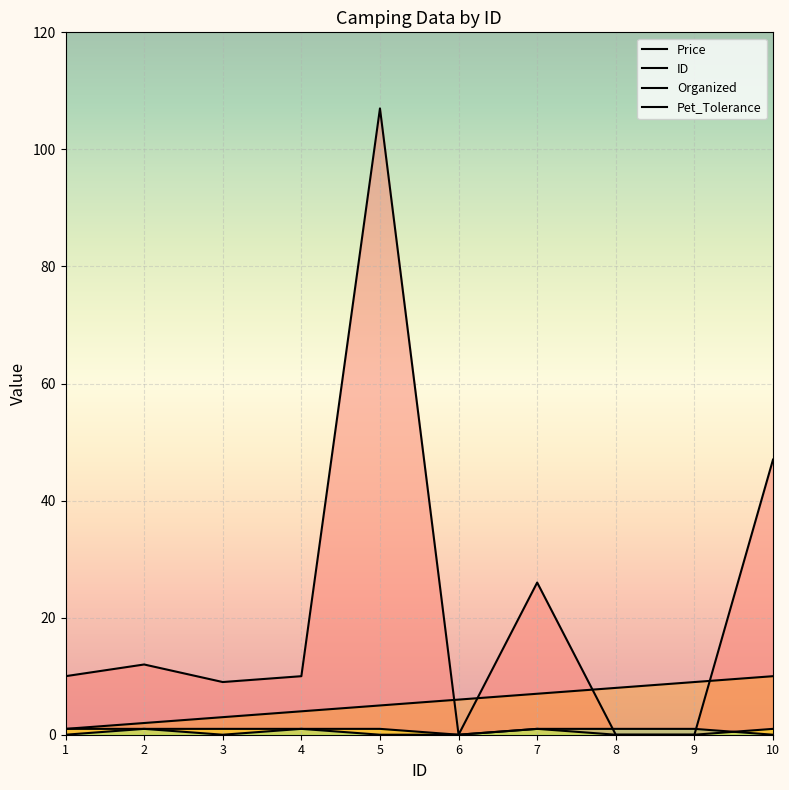

In Price, how many points are higher than both neighbors (excluding endpoints)?

3